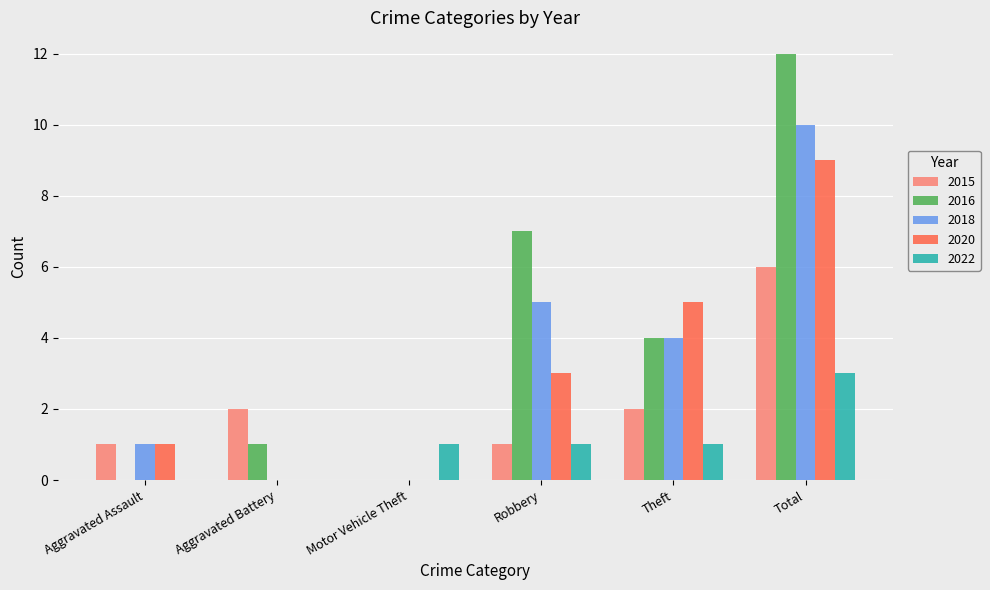

Count the number of categories in the chart.

6